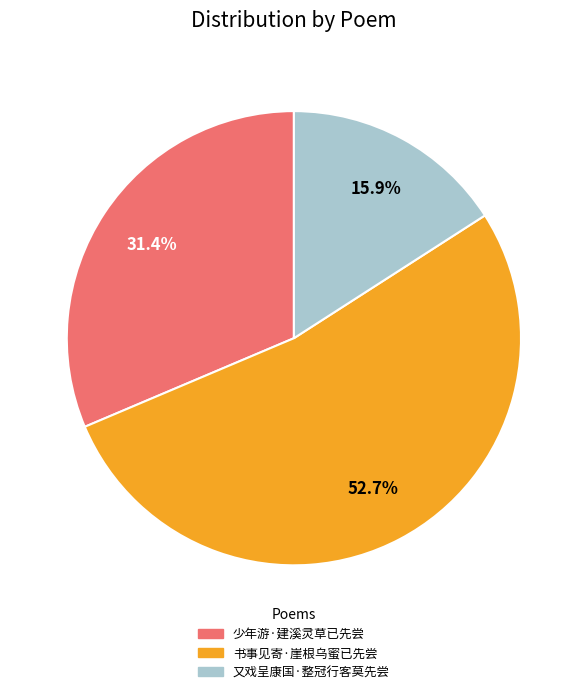

Approximately how many times larger is the value at 又戏呈康国·整冠行客莫先尝 compared to 少年游·建溪灵草已先尝?

0.5